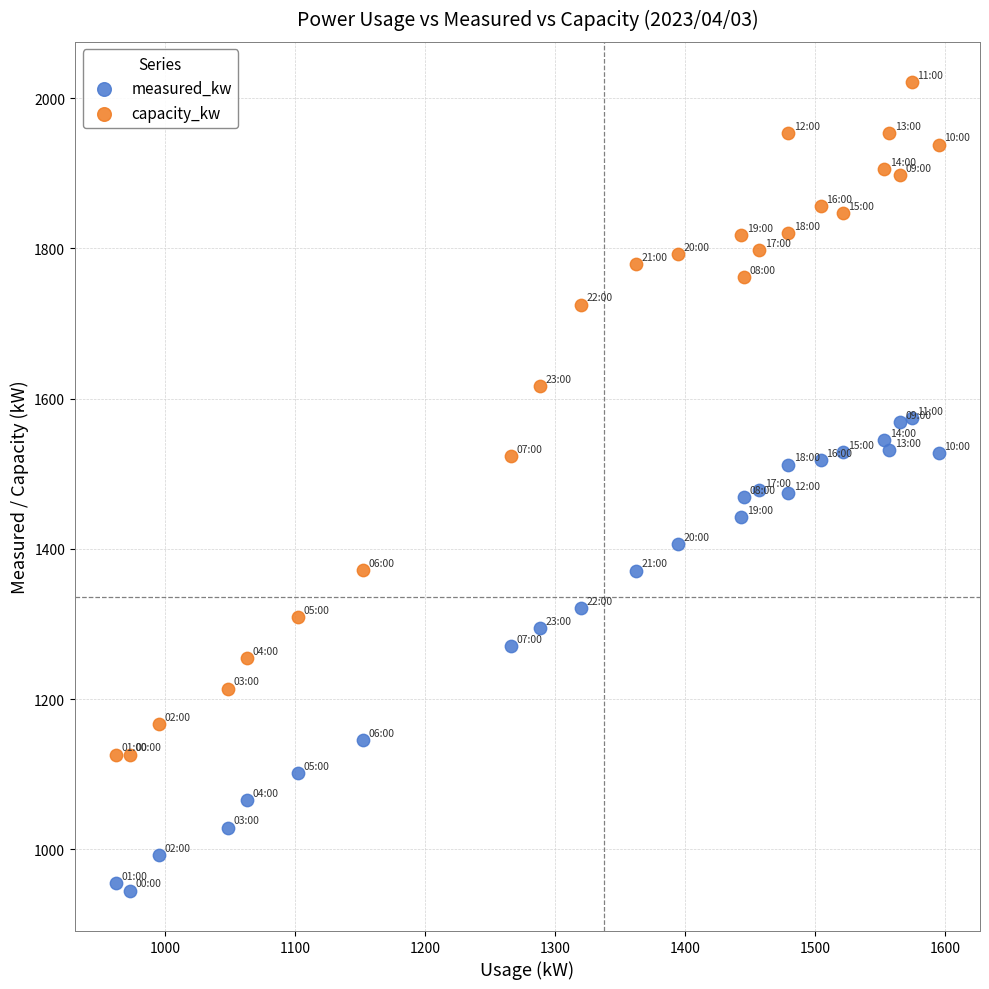

Which series has the widest spread of Y values?

capacity_kw